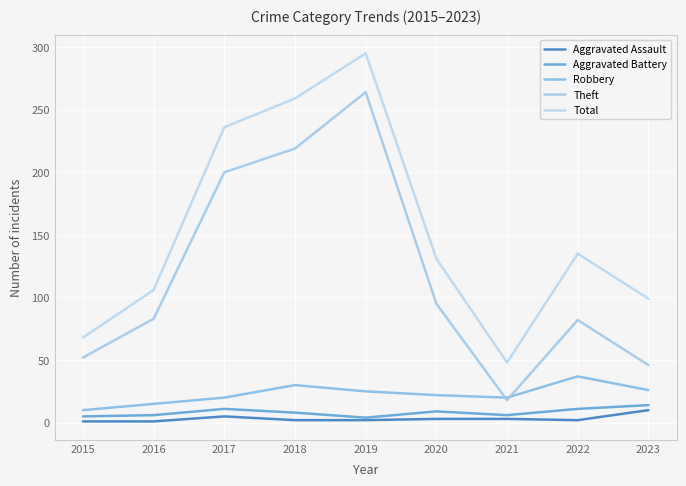

At which category is the sum across all series the highest?

2019